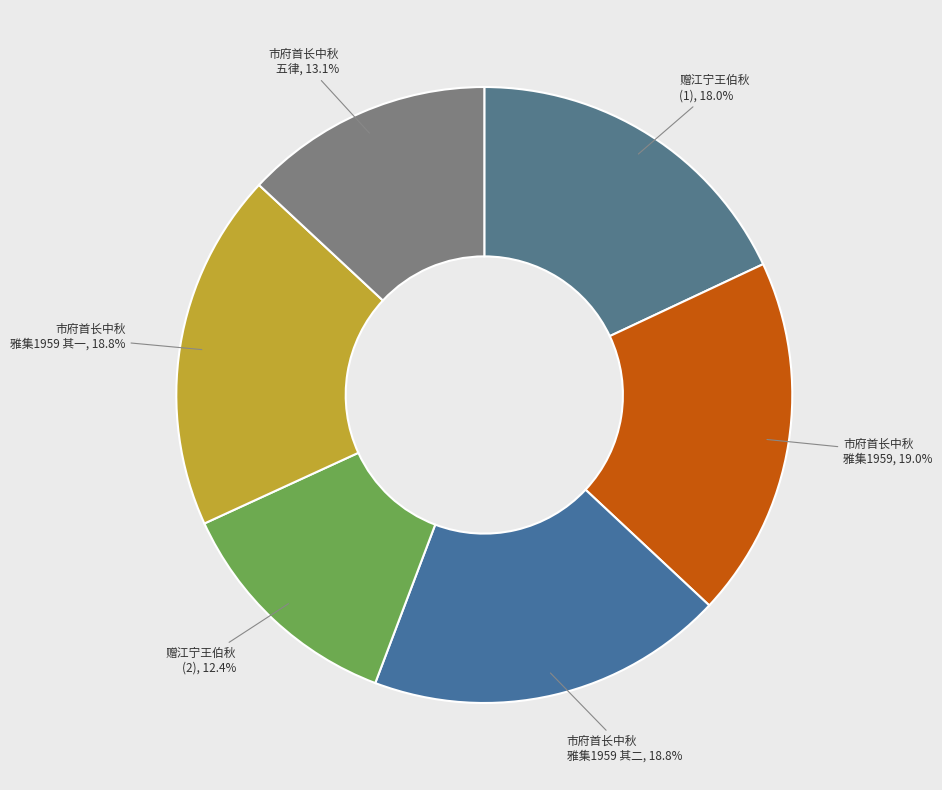

What percentage is NOT represented by 市府首长中秋 五律?

86.9%